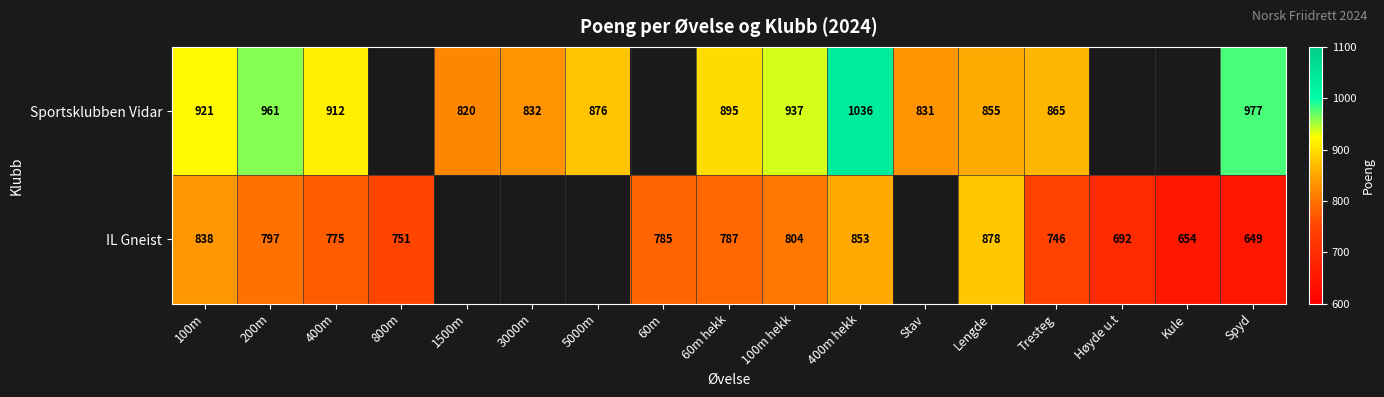

The value of IL Gneist at 100m is 341. True or false?

False